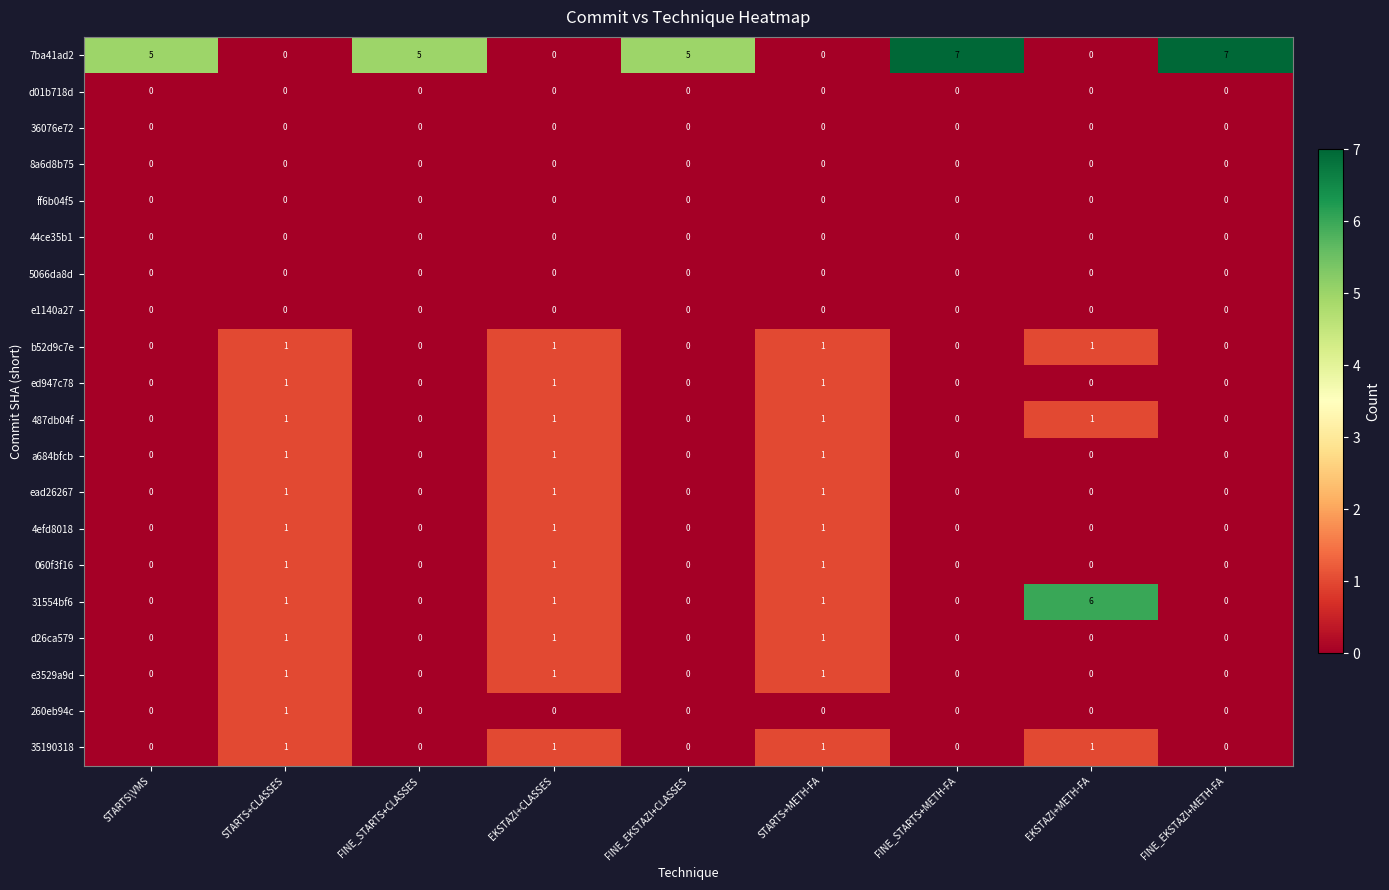

Count the number of categories in the chart.

9